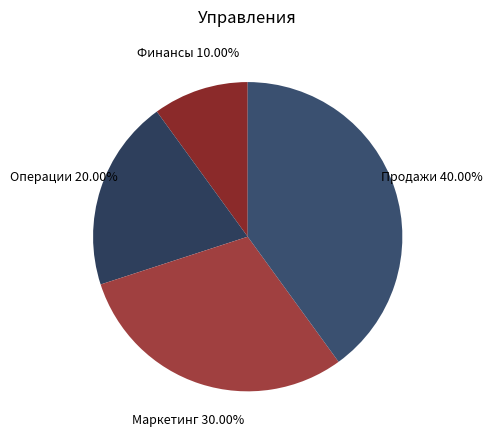

To the nearest percent, what is the average slice percentage?

25%